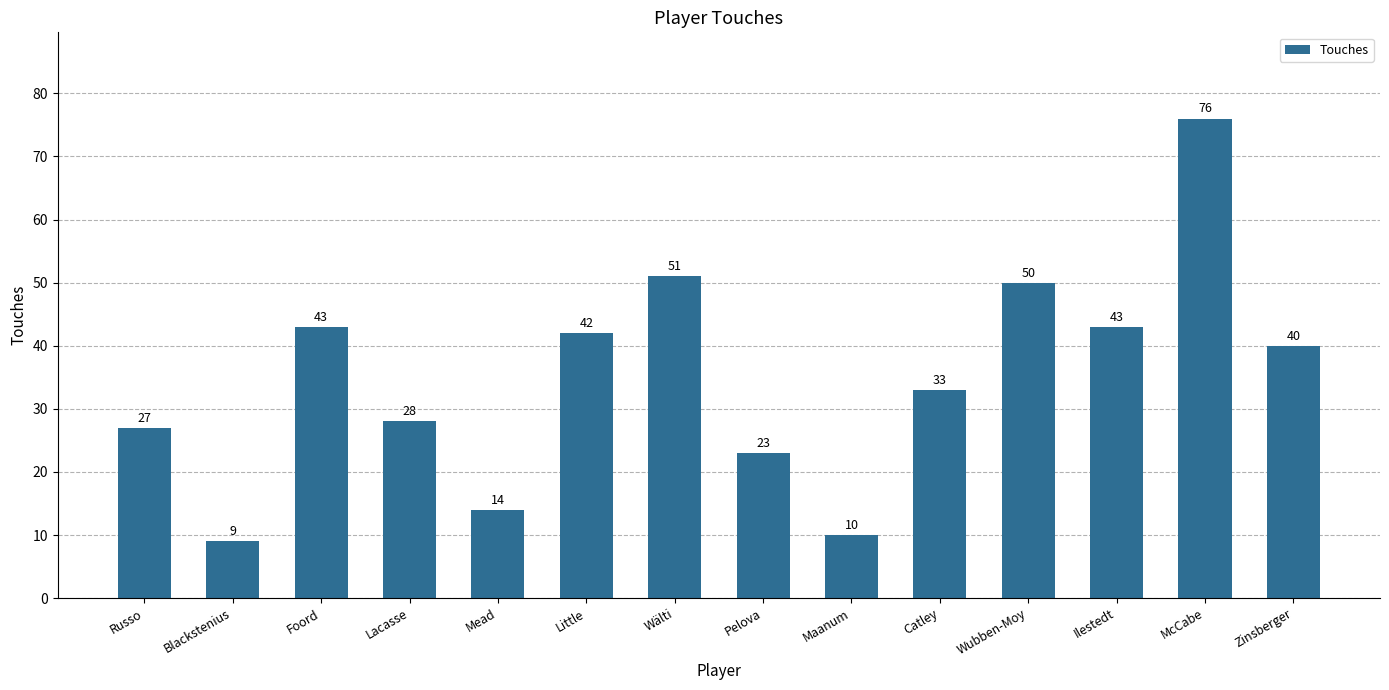

What is the difference between the maximum and minimum values?

67